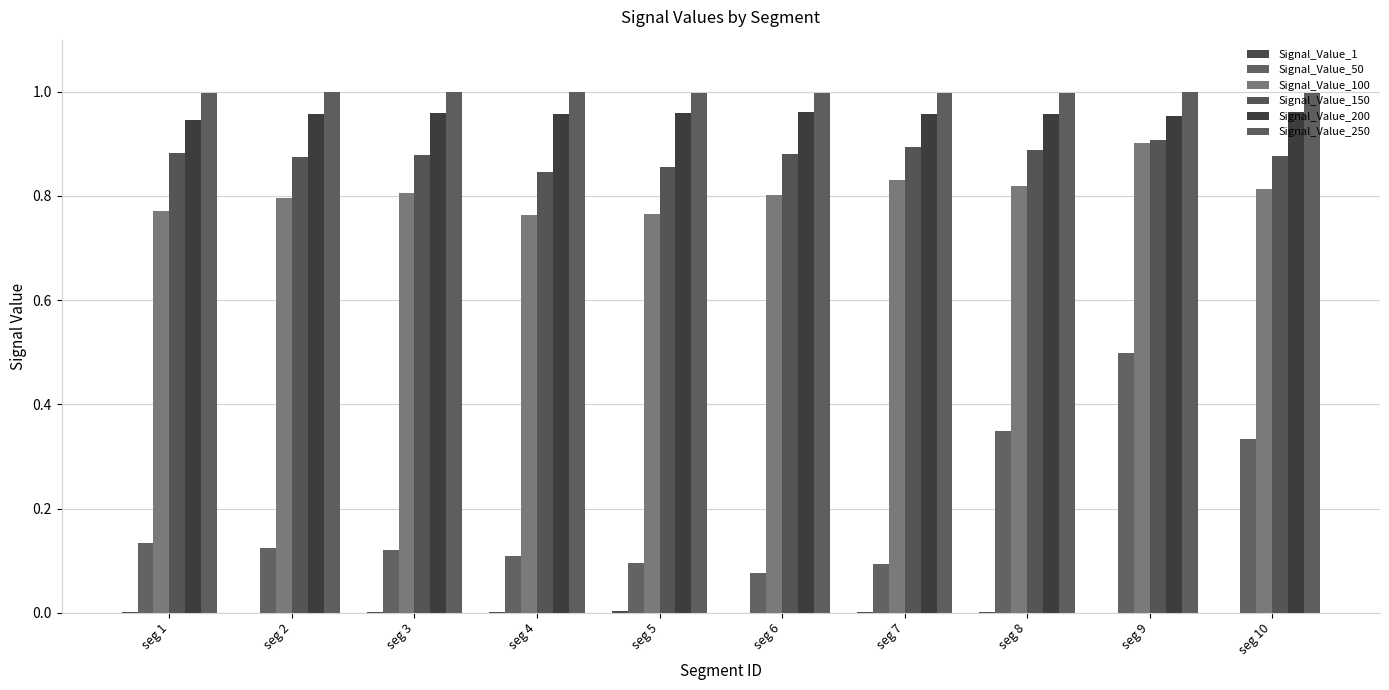

Which series has the largest total across all categories?

Signal_Value_250